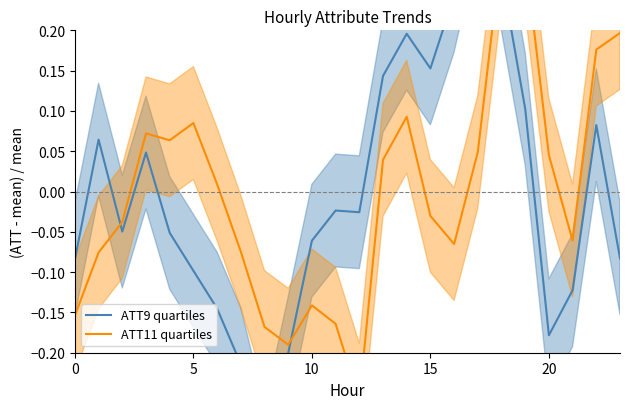

True or false: ATT9 median has more than 2 interior local peaks.

True